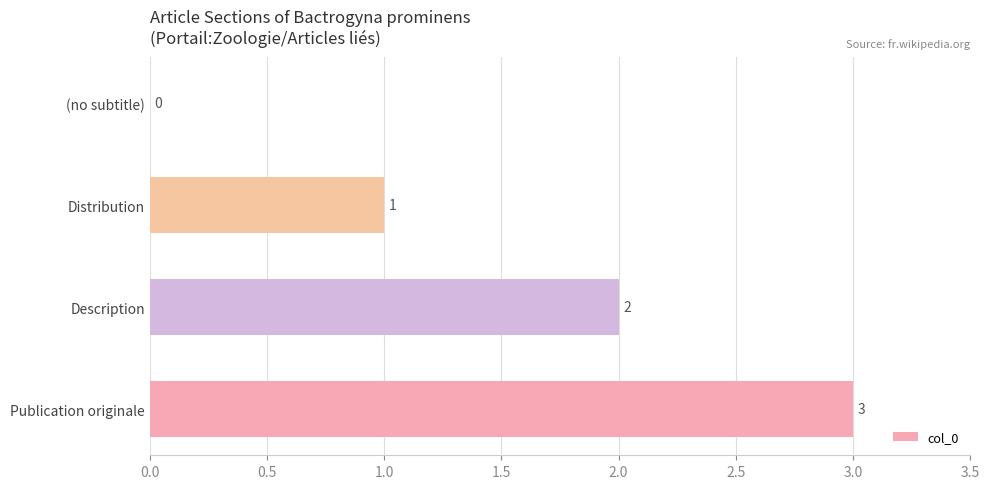

Is it true that the value at Description is 3?

False